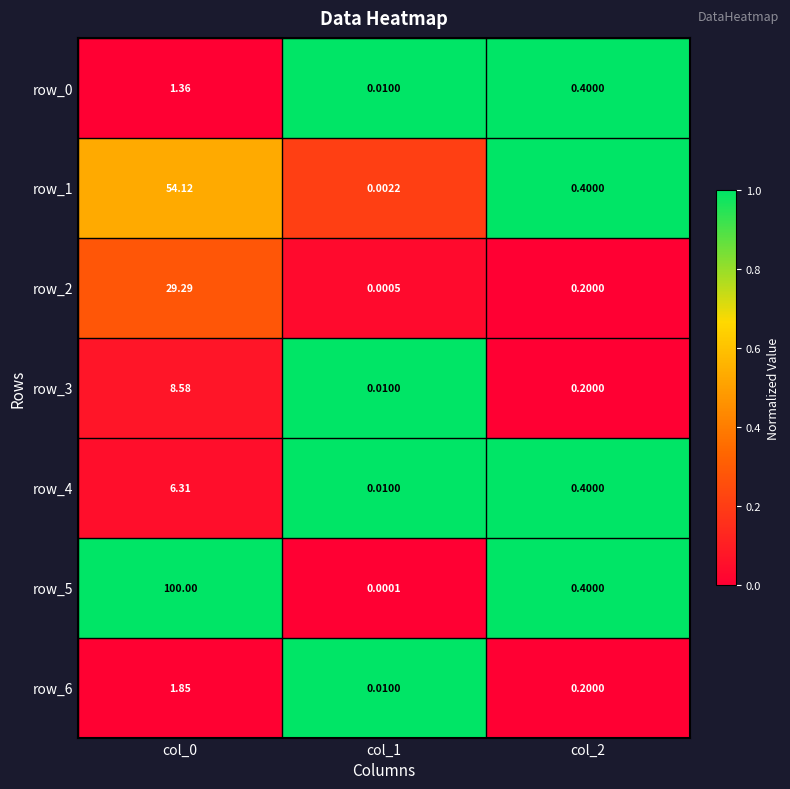

Count the number of categories in the chart.

3